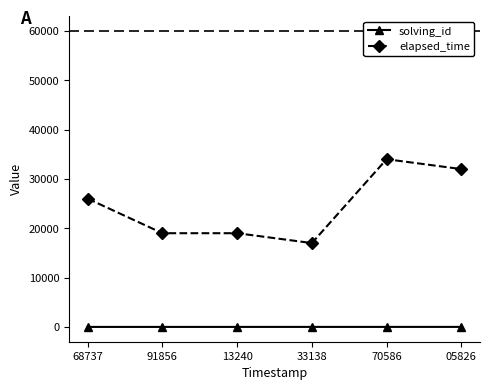

What is the lowest value of the elapsed_time series?

17000